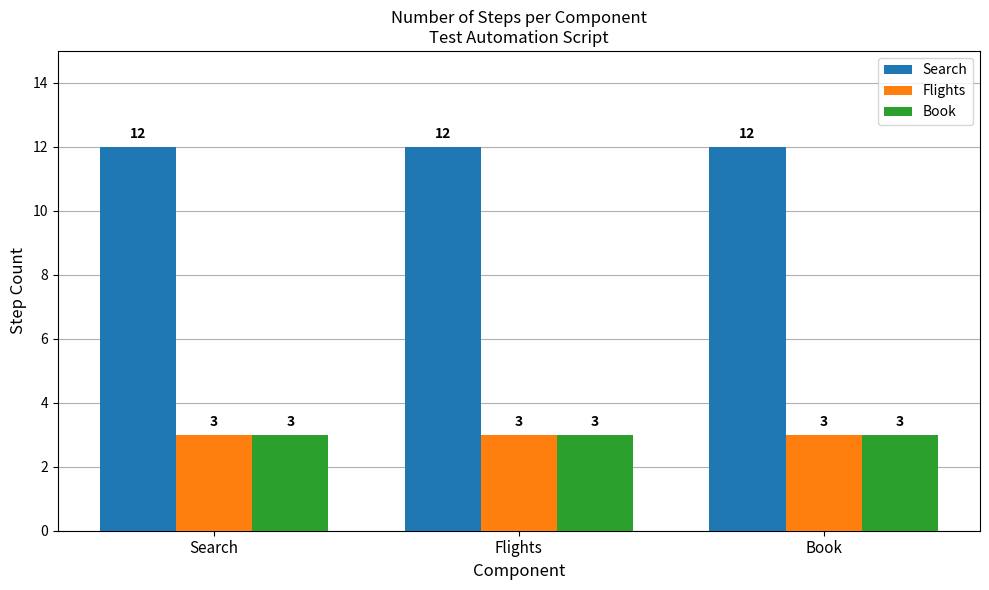

The value of Book at Search is 4. True or false?

False